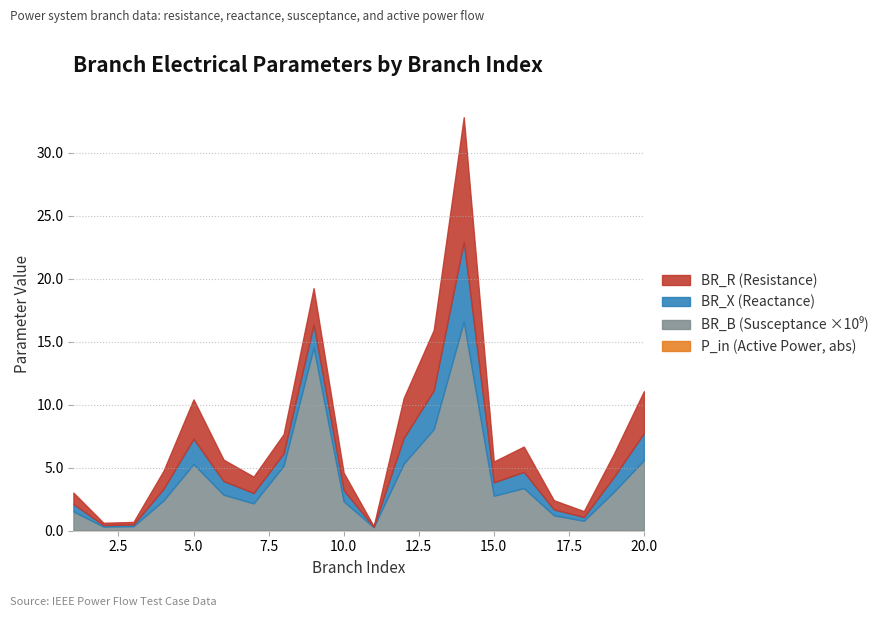

The value of BR_X at 15 is 1.6. True or false?

False